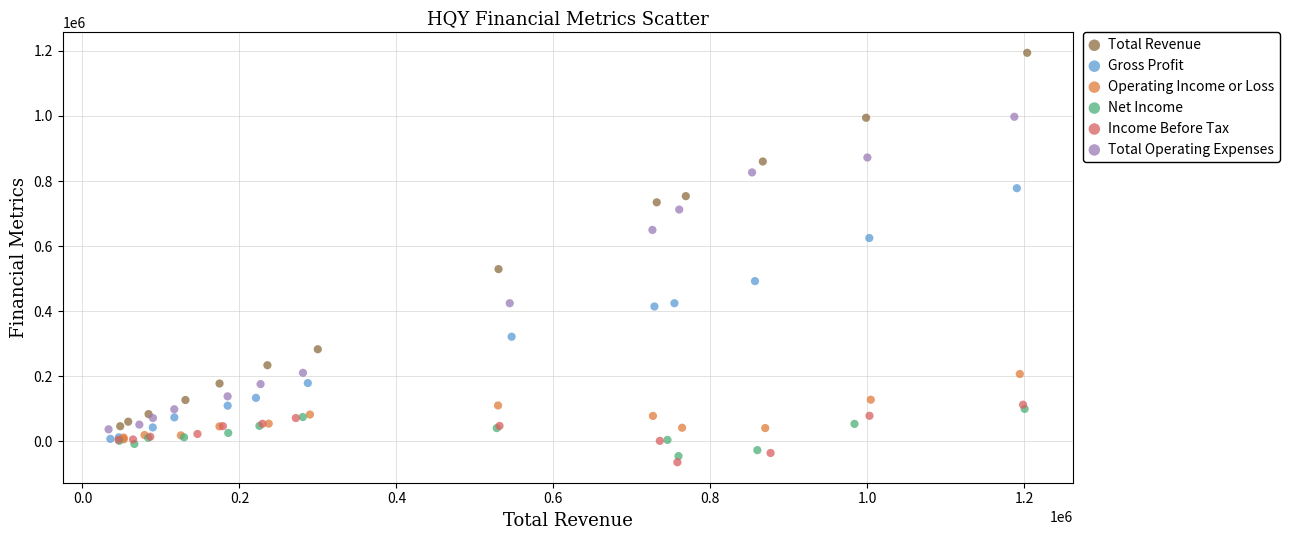

Which series contains the highest Y value?

Total Revenue